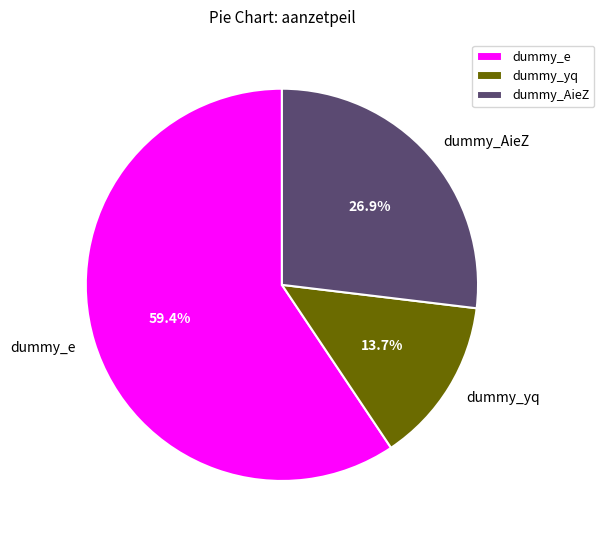

Is dummy_e the majority of the pie?

Yes